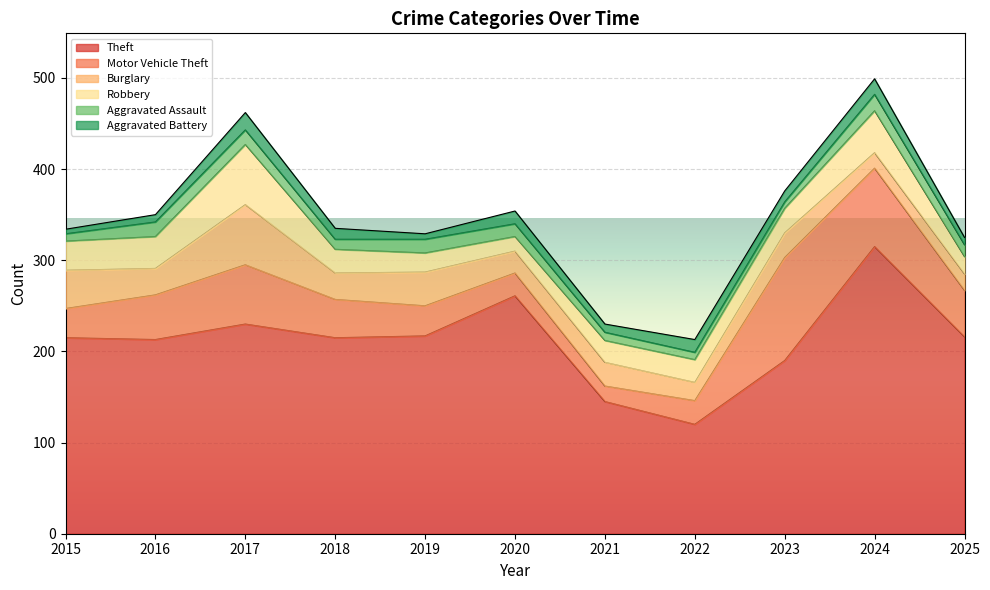

Reading right to left, list all the values displayed in this chart.

Theft: 216	315	190	120	145	261	217	215	230	213	215
Motor Vehicle Theft: 51	86	113	26	17	25	33	42	65	49	32
Burglary: 18	17	27	20	26	24	37	29	66	29	42
Robbery: 19	46	27	25	24	16	21	26	66	35	32
Aggravated Assault: 13	18	7	8	9	14	15	11	16	16	8
Aggravated Battery: 8	17	12	14	9	14	6	12	19	8	5